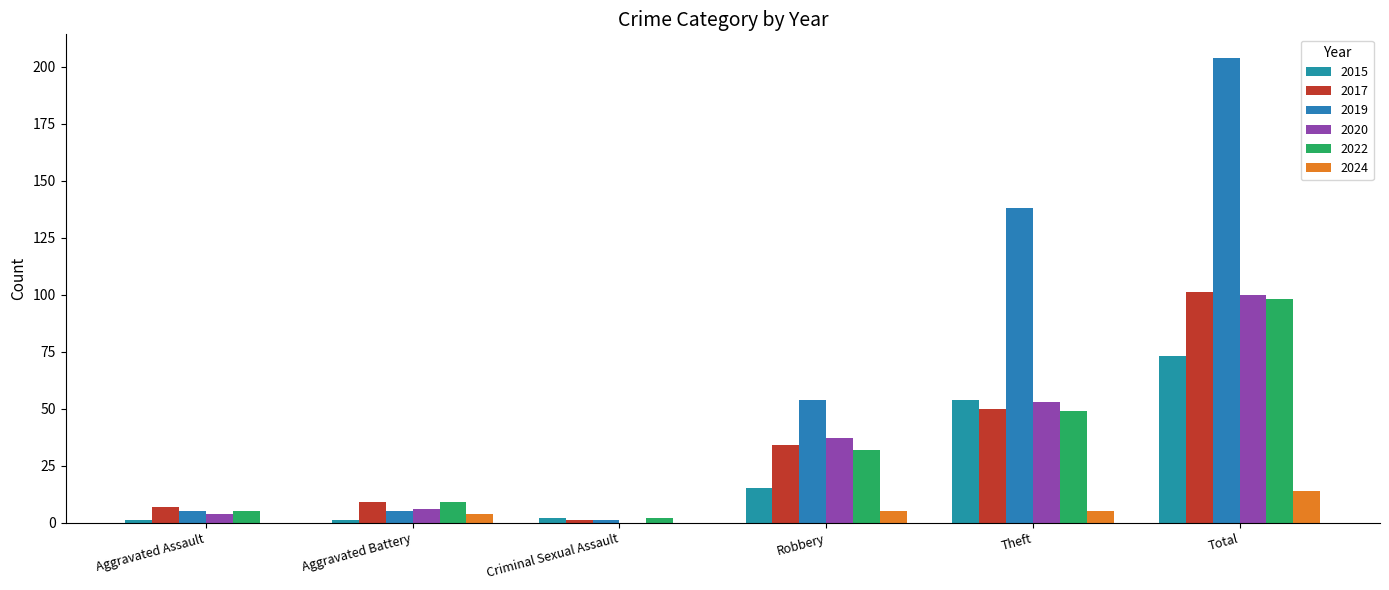

The 2017 series shows 1 at Criminal Sexual Assault. True or false?

True